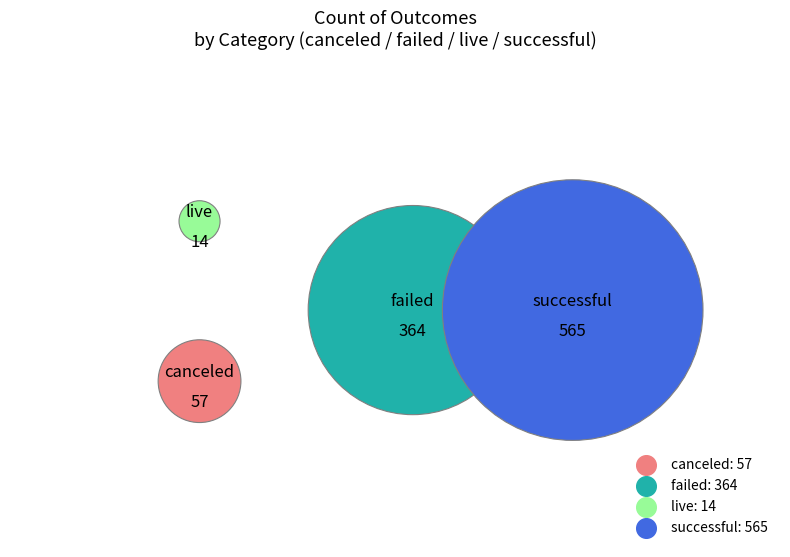

Count the number of slices in the pie.

4